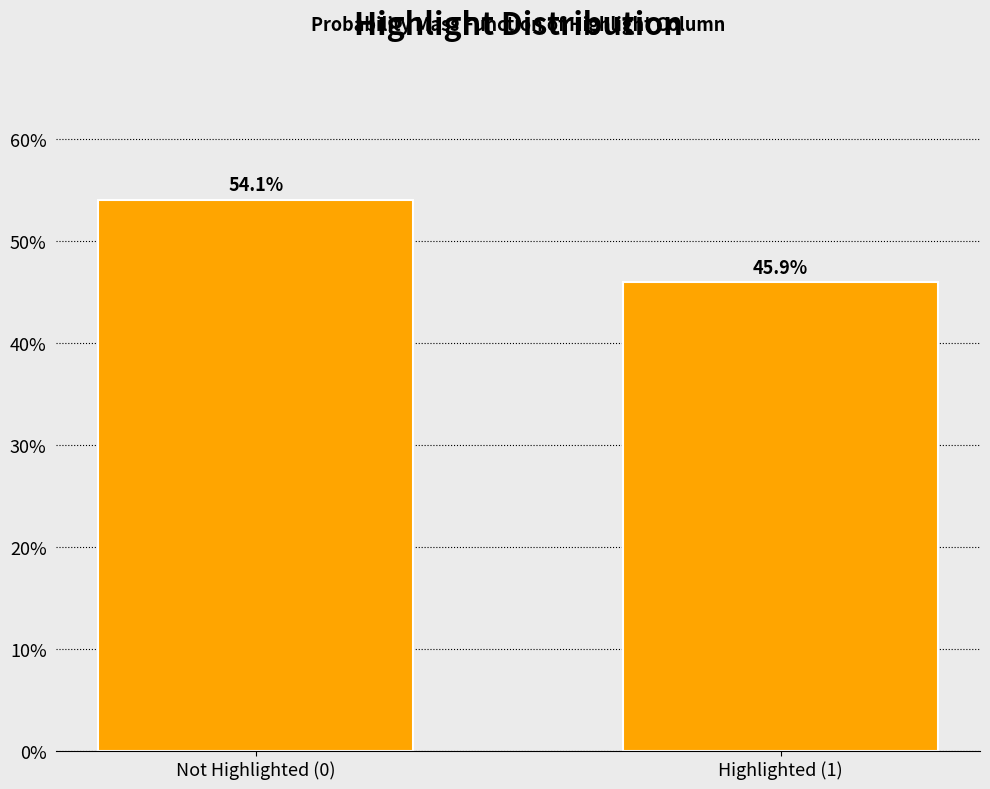

Reading left to right, what are all the values shown in this chart?

Not Highlighted (0)=54.1	Highlighted (1)=45.9